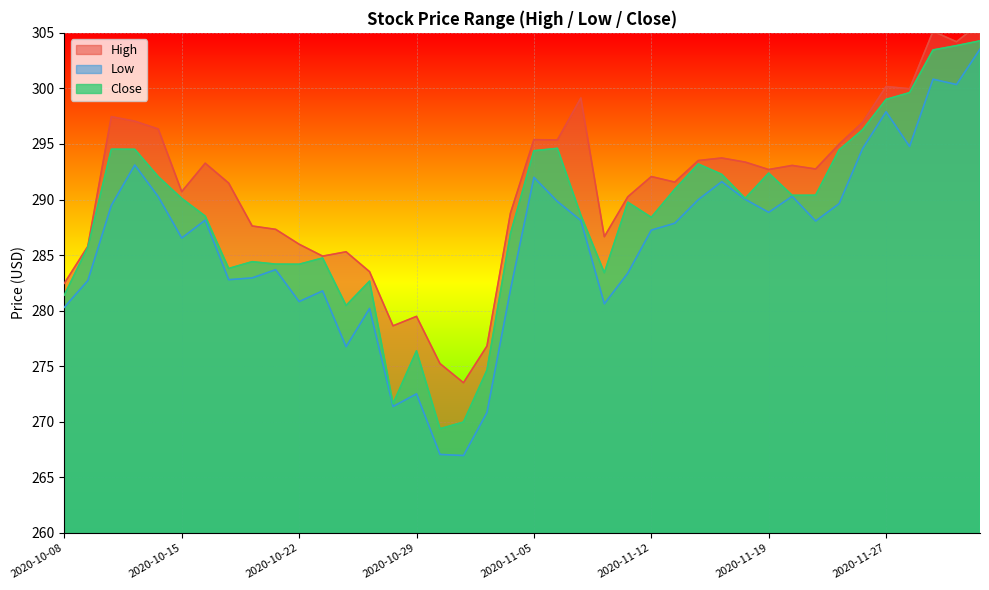

What is the minimum value for Close?

269.4